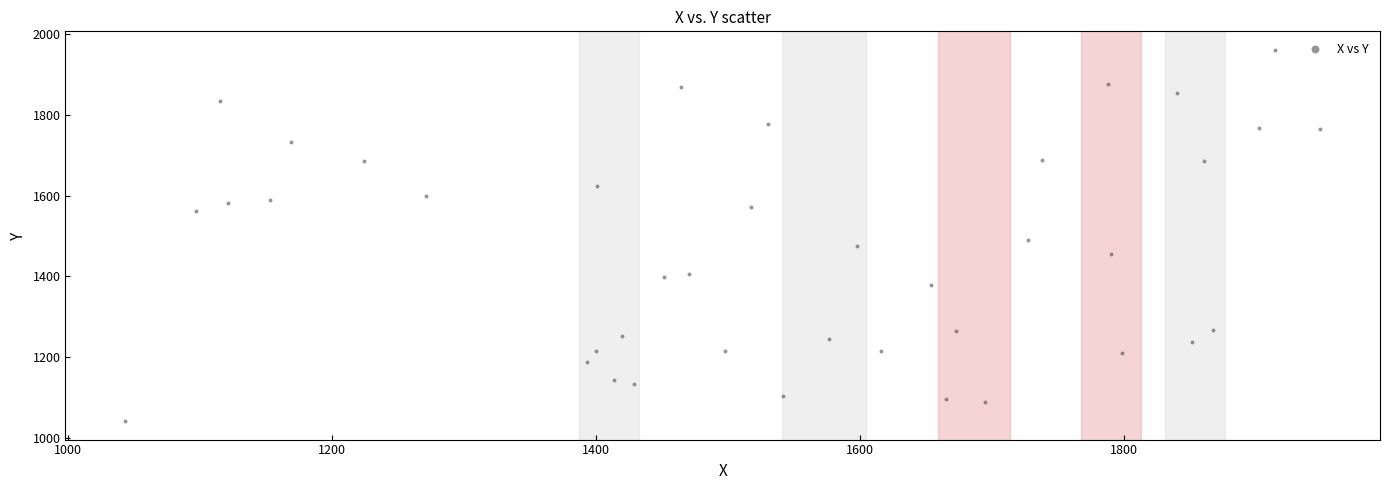

What Y value in the scatter plot is closest to 1501?

1489.1